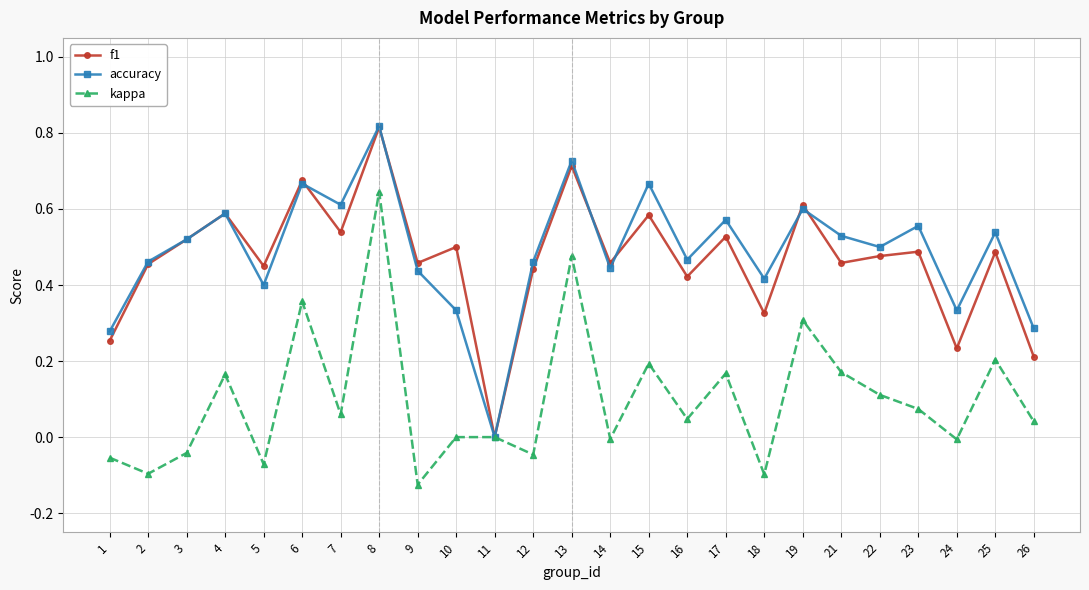

At which category is the sum across all series the highest?

8